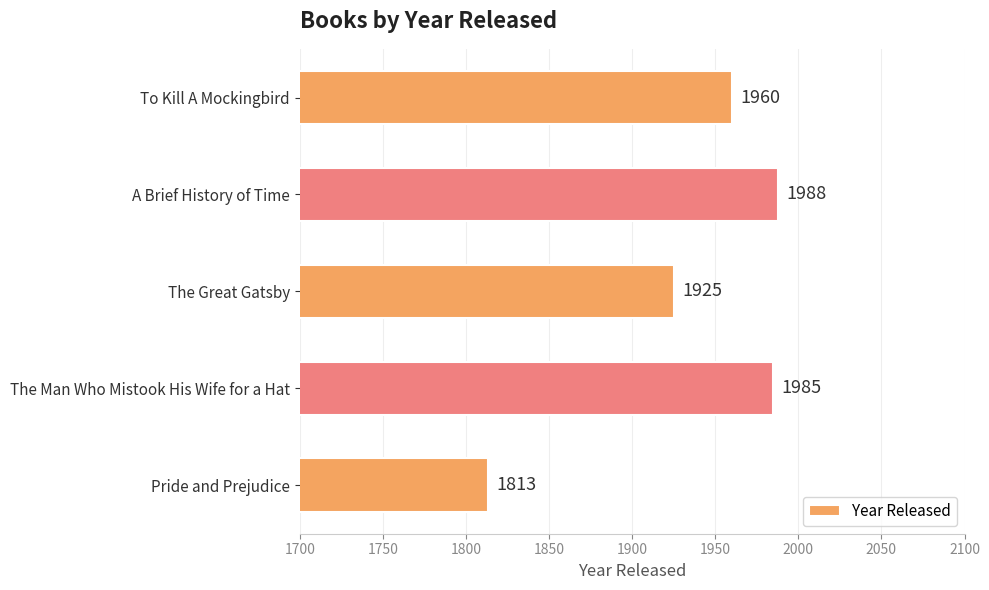

What is the change in value from To Kill A Mockingbird to The Great Gatsby?

-35